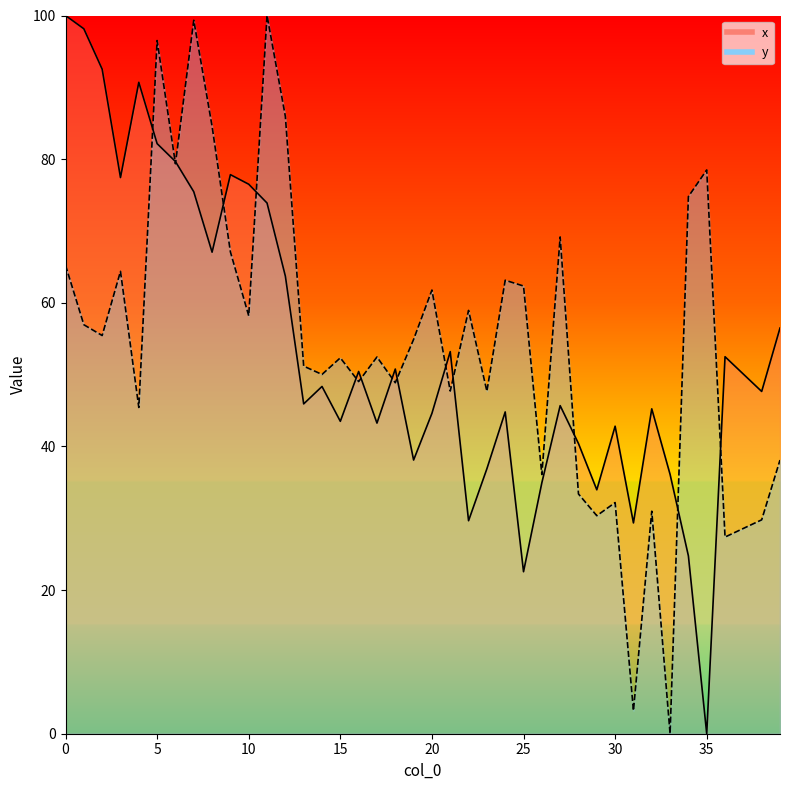

At which label is y_line closest to 50?

14